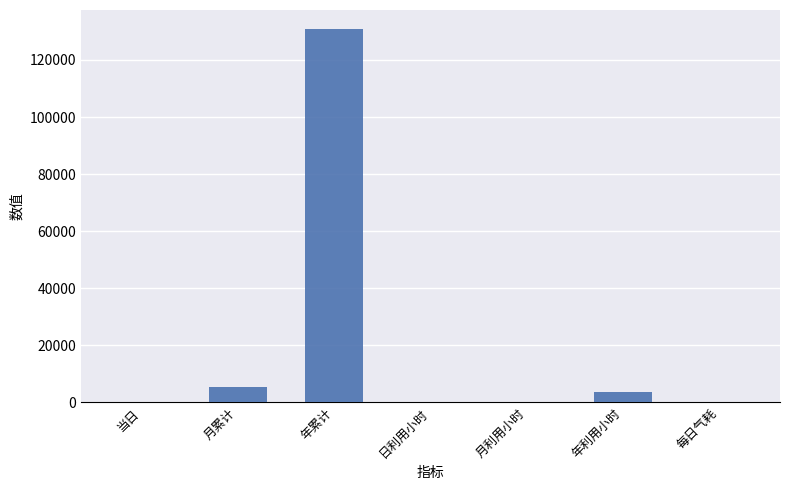

Between 年利用小时 and 每日气耗, which is larger?

年利用小时